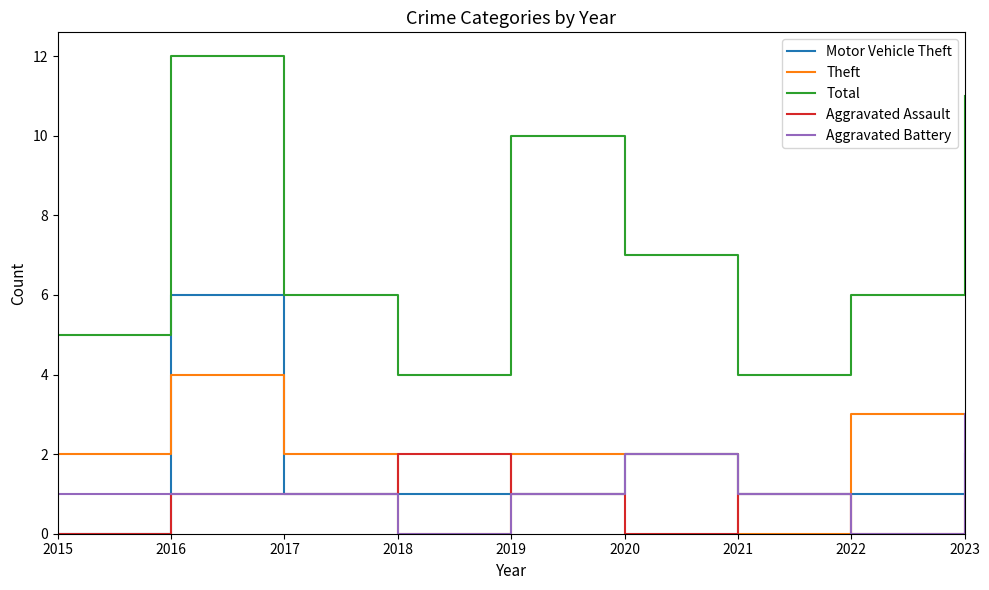

In Total, how many points are lower than both neighbors (excluding endpoints)?

2